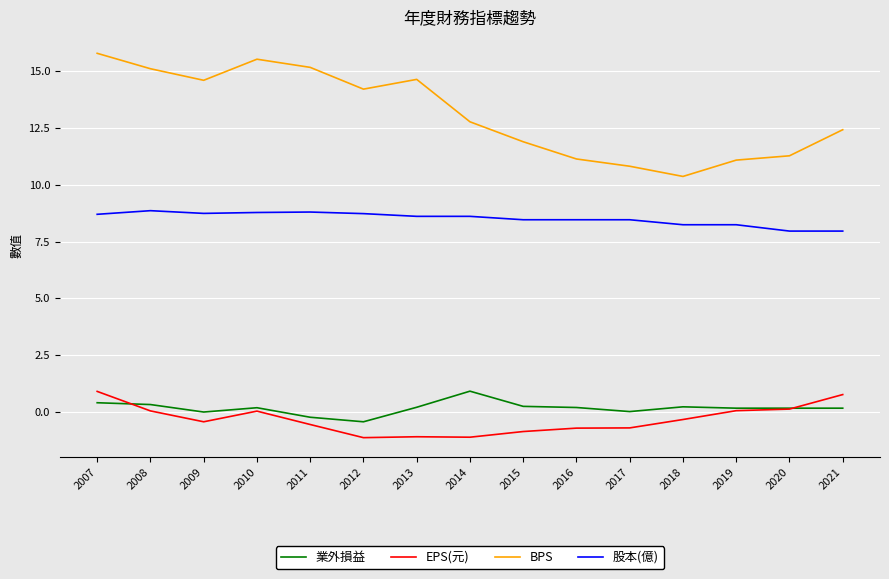

At how many categories does at least one series exceed 1?

15